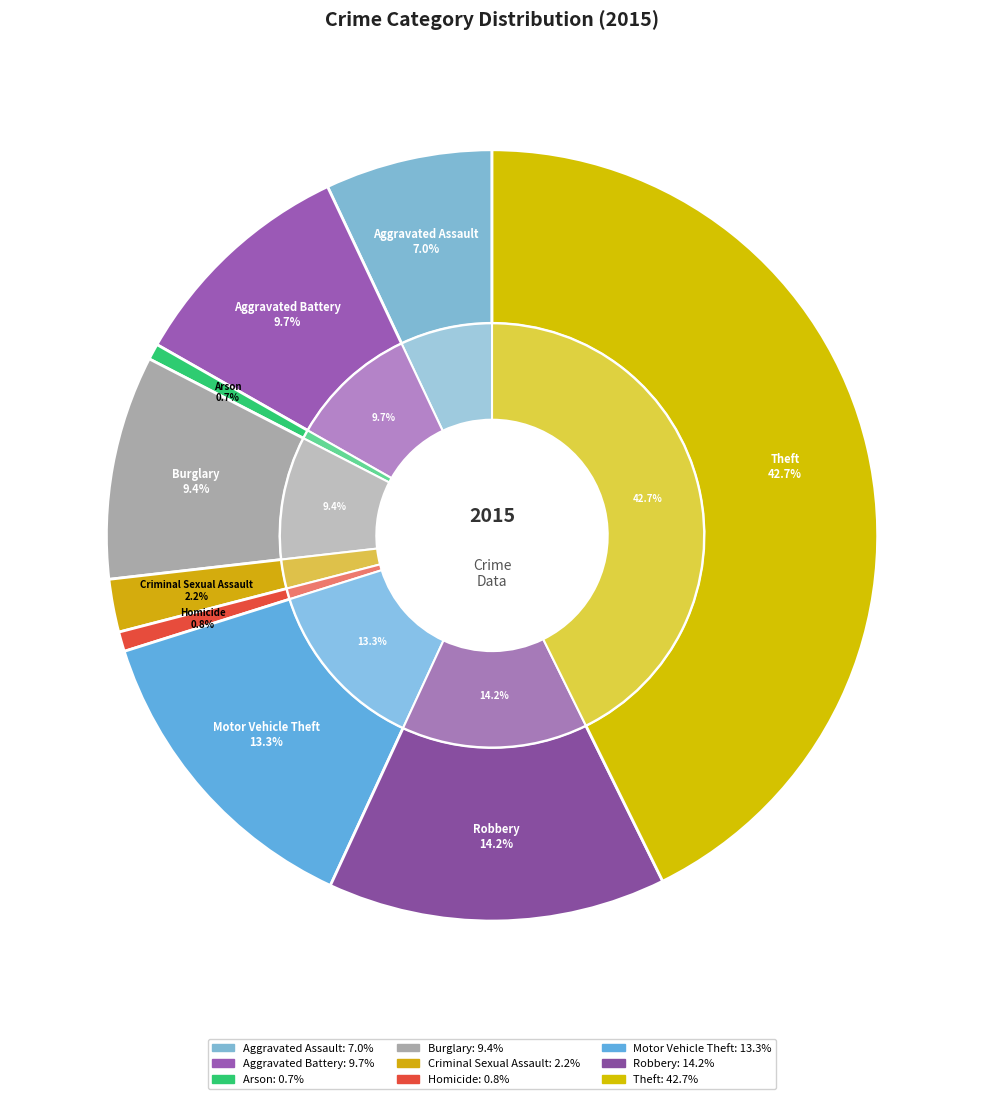

Which category has the smallest portion of the pie?

Arson